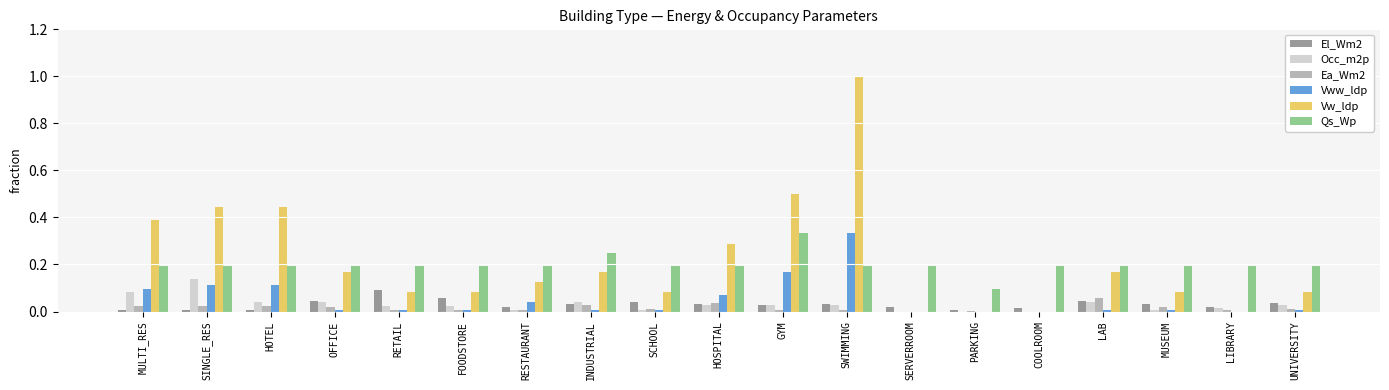

Are the bars grouped side by side (vs. stacked)?

Yes